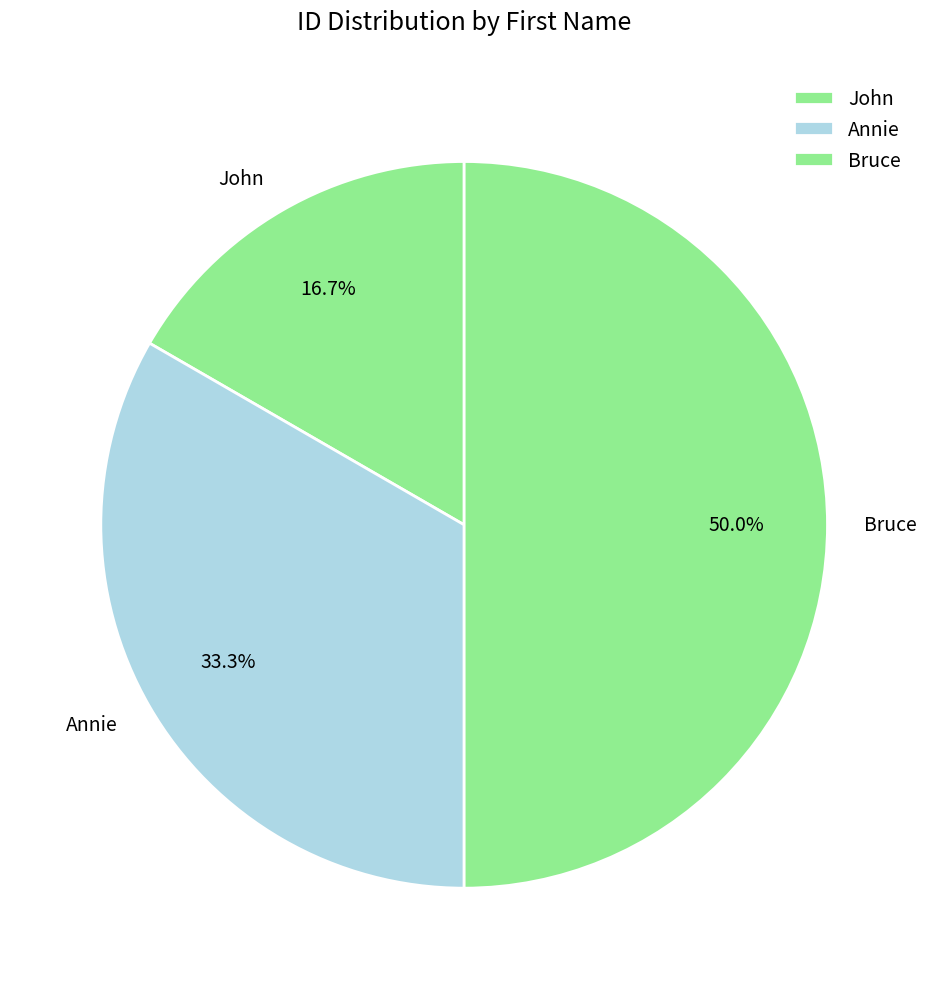

To the nearest percent, what portion does John represent?

17%